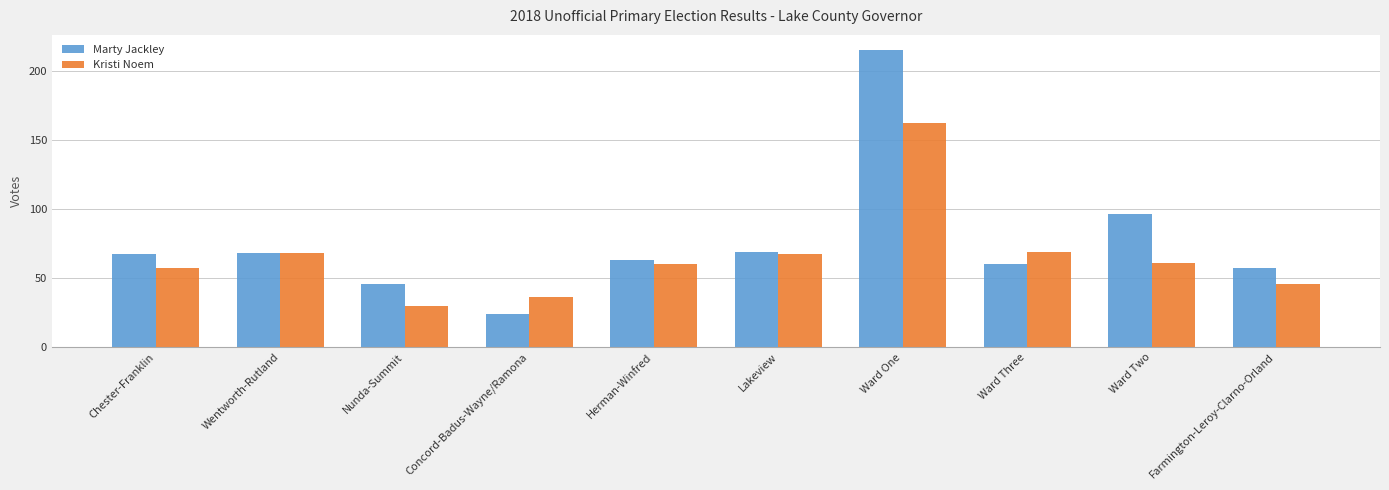

List the series in order of their peak value, highest first.

Marty Jackley, Kristi Noem